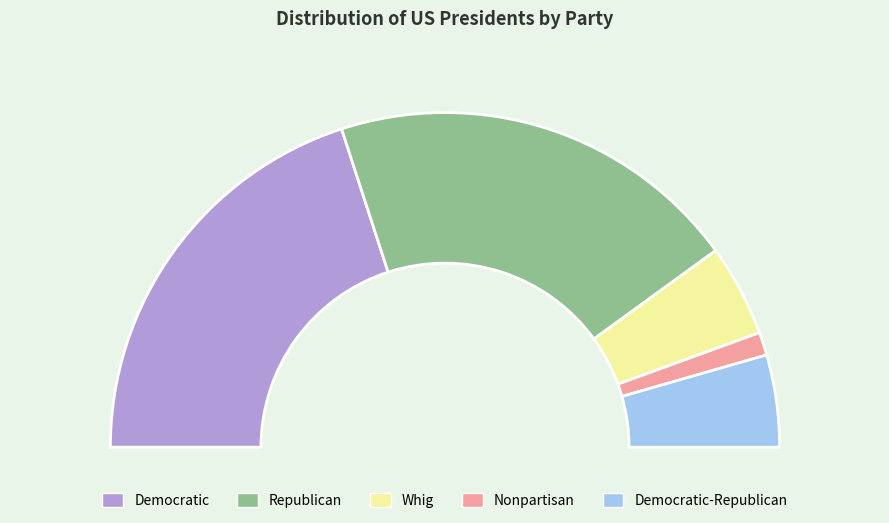

Rank the categories by value from highest to lowest.

Democratic, Republican, Whig, Democratic-Republican, Nonpartisan